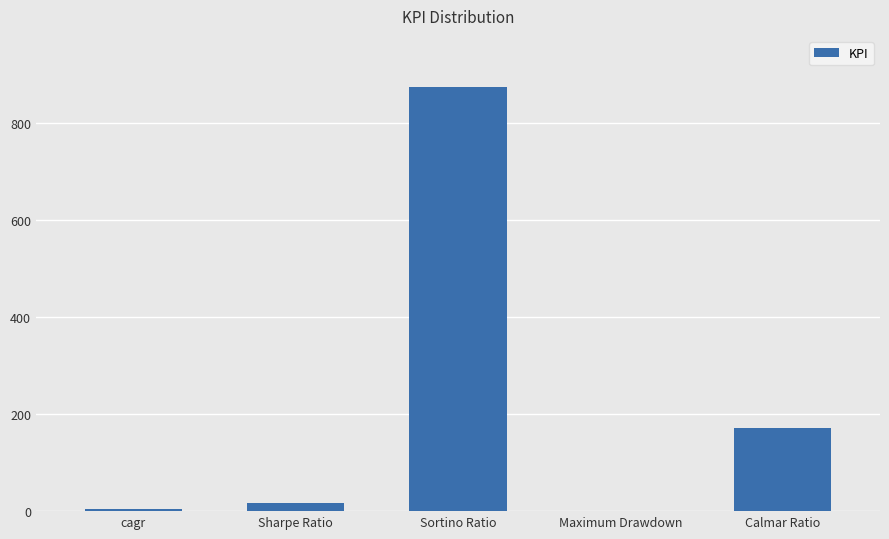

The value at Sortino Ratio is 874.4. True or false?

True